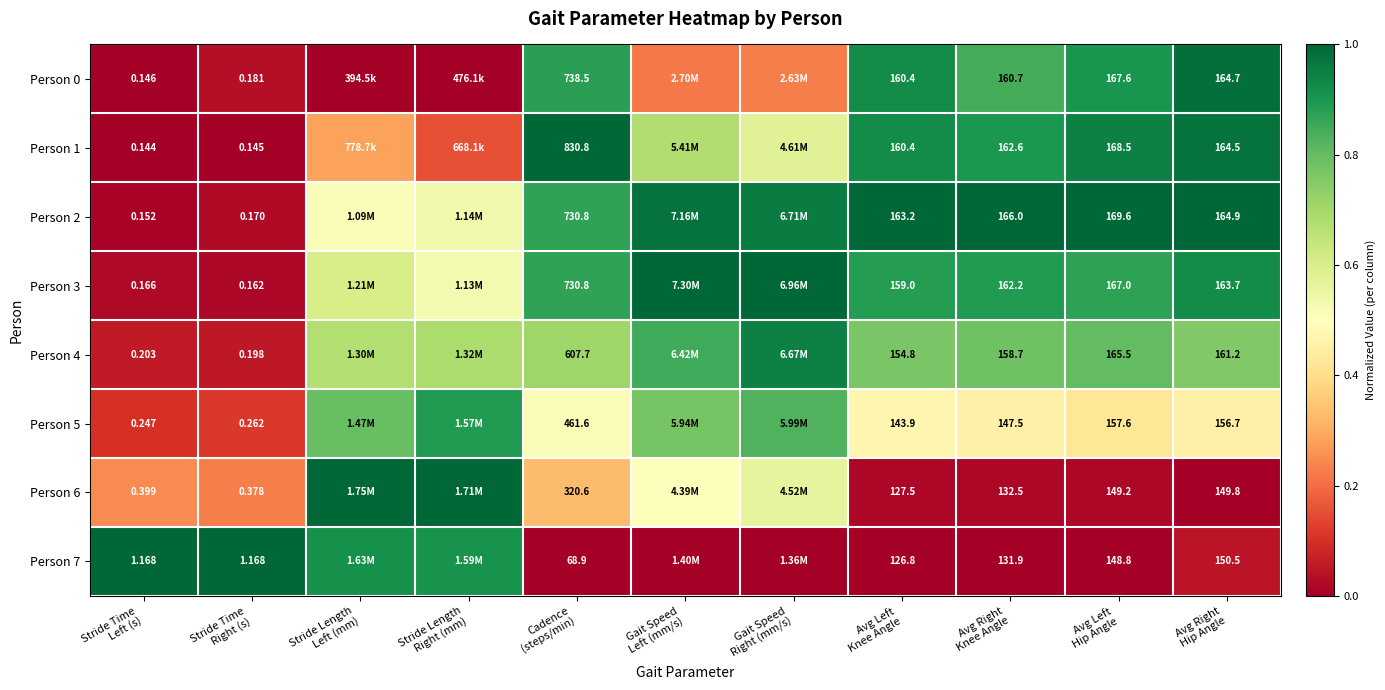

Which has a higher value, Stride Length
Left (mm) or Avg Left
Knee Angle?

Avg Left
Knee Angle